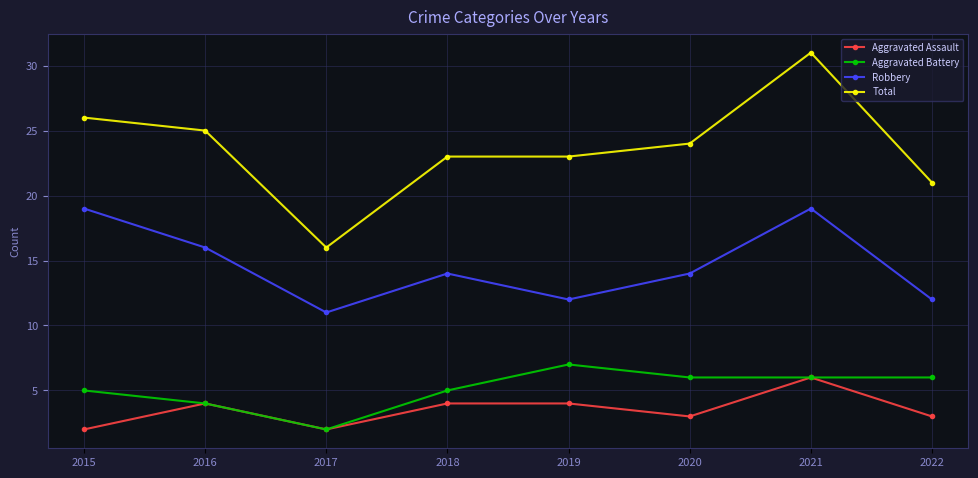

How many distinct data groups are displayed?

4